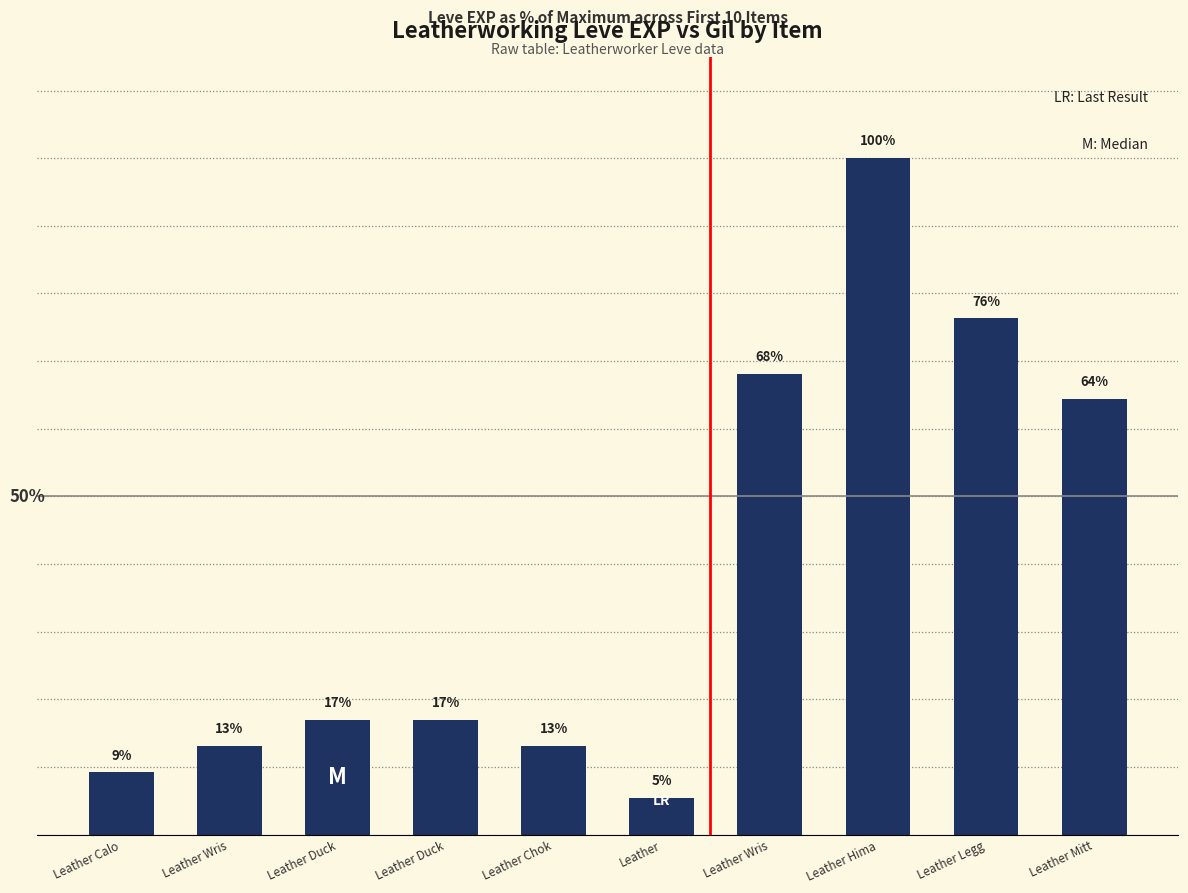

Does the chart contain any negative values?

No